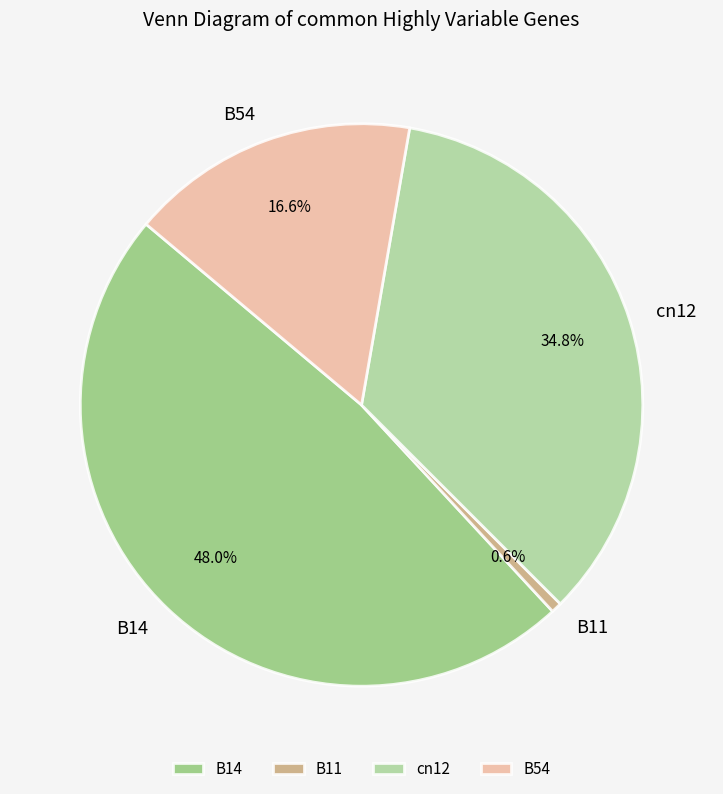

What is the smallest slice in the pie chart?

B11